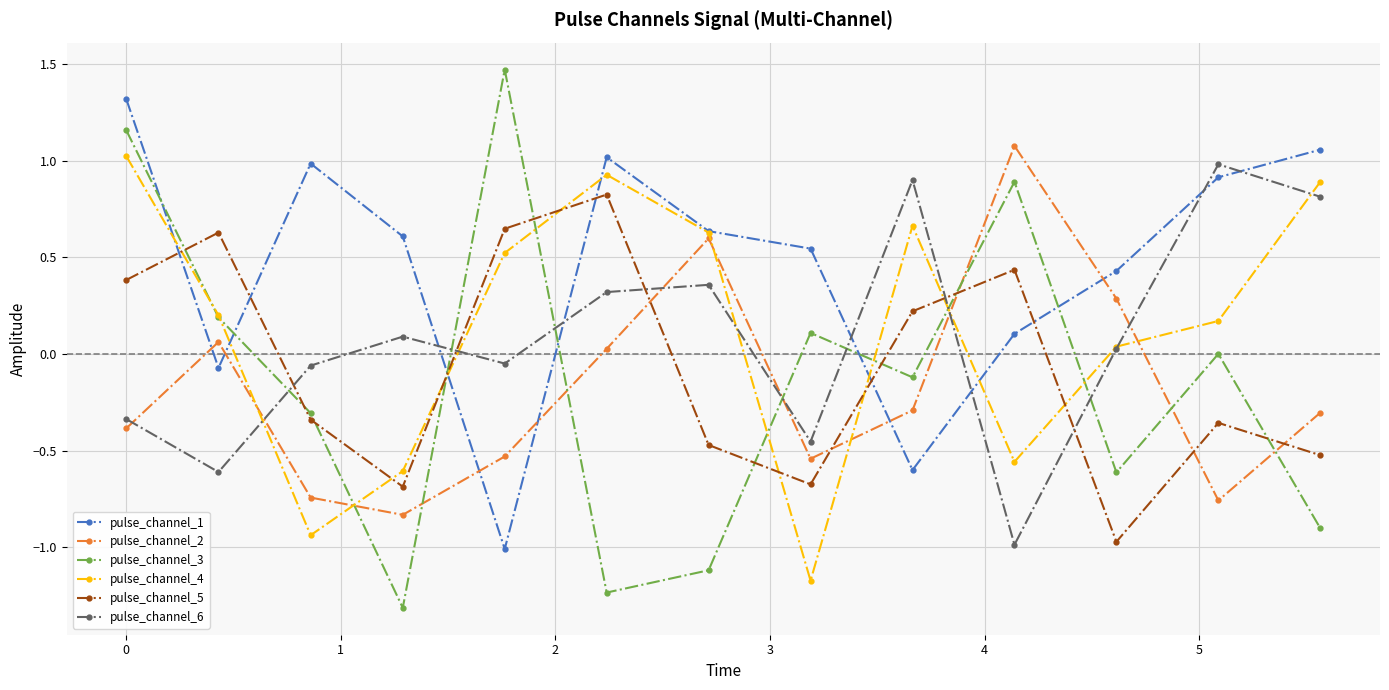

Which series has the widest spread of values?

pulse_channel_3